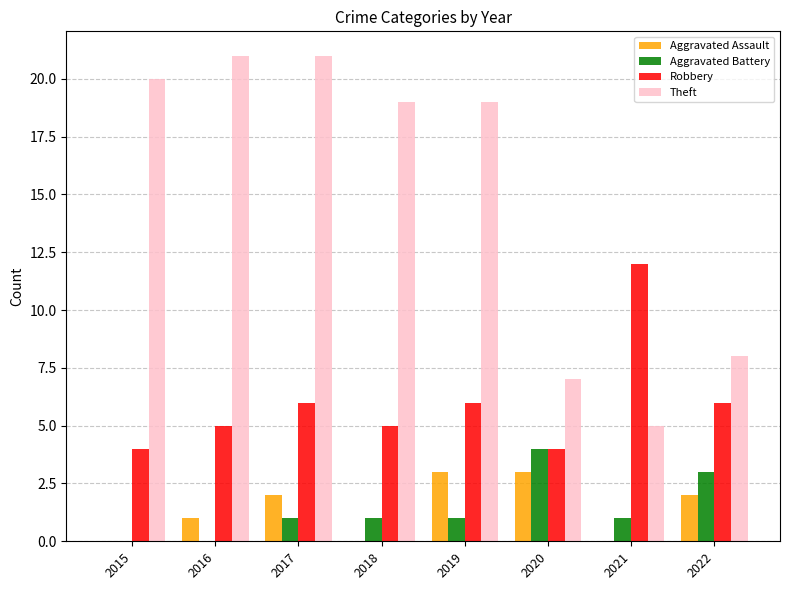

Which series has the largest range (max minus min)?

Theft